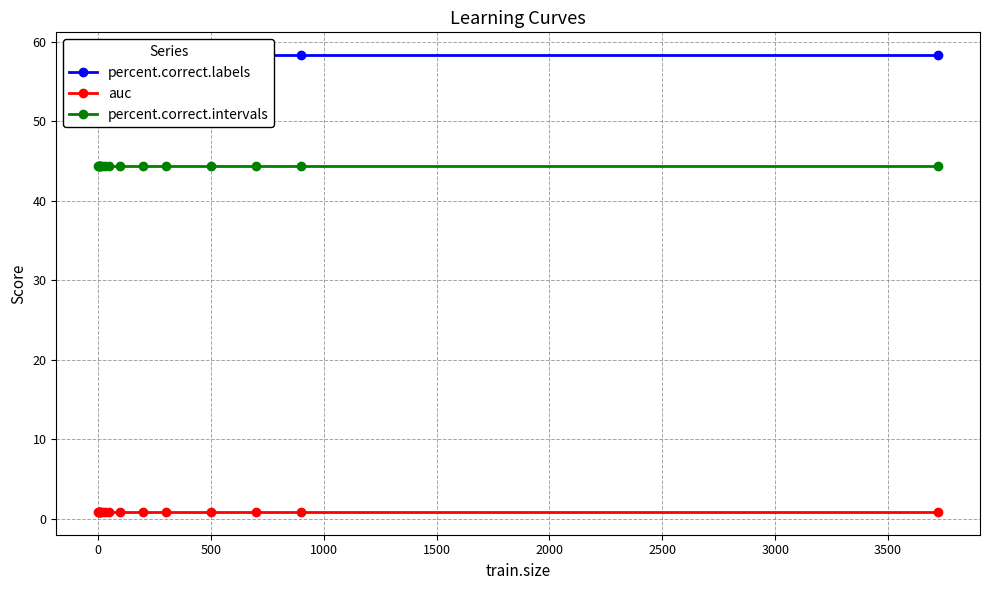

True or false: auc and percent.correct.intervals cross at least once.

False